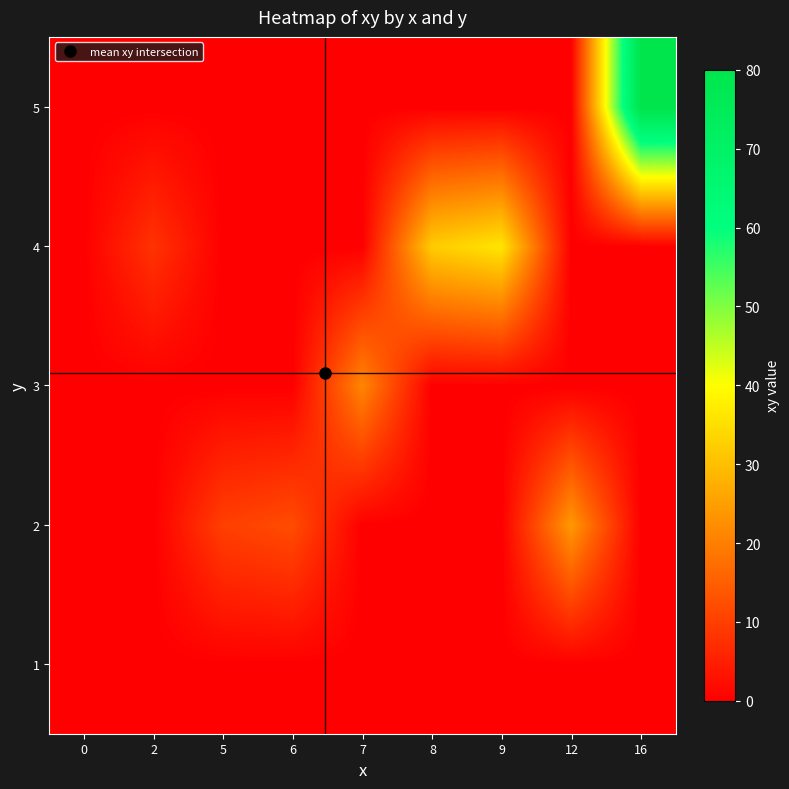

Reading left to right, extract all data points from this chart.

row_0: 0	0	0	0	0	0	0	0	0
row_1: 0	0	10	12	0	0	0	24	0
row_2: 0	0	0	0	21	0	0	0	0
row_3: 0	8	0	0	0	32	36	0	0
row_4: 0	0	0	0	0	0	0	0	80